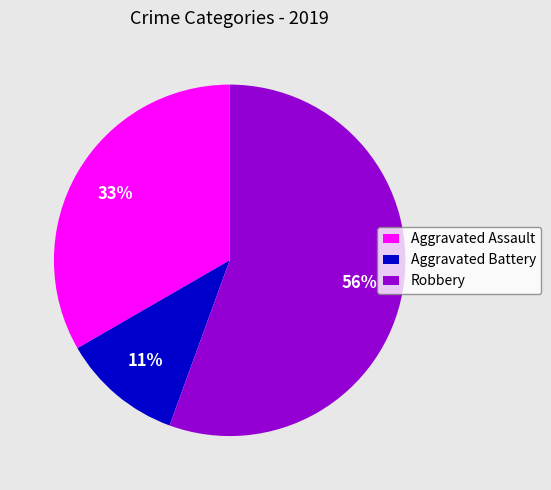

How many segments does this pie chart have?

3